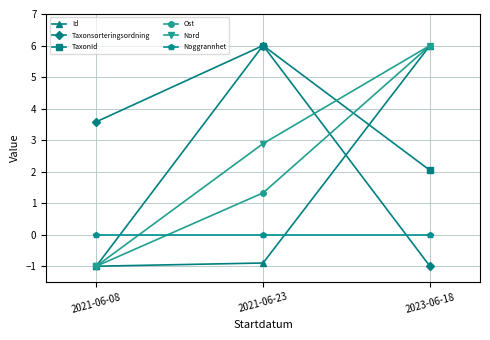

How many series are shown in this chart?

6